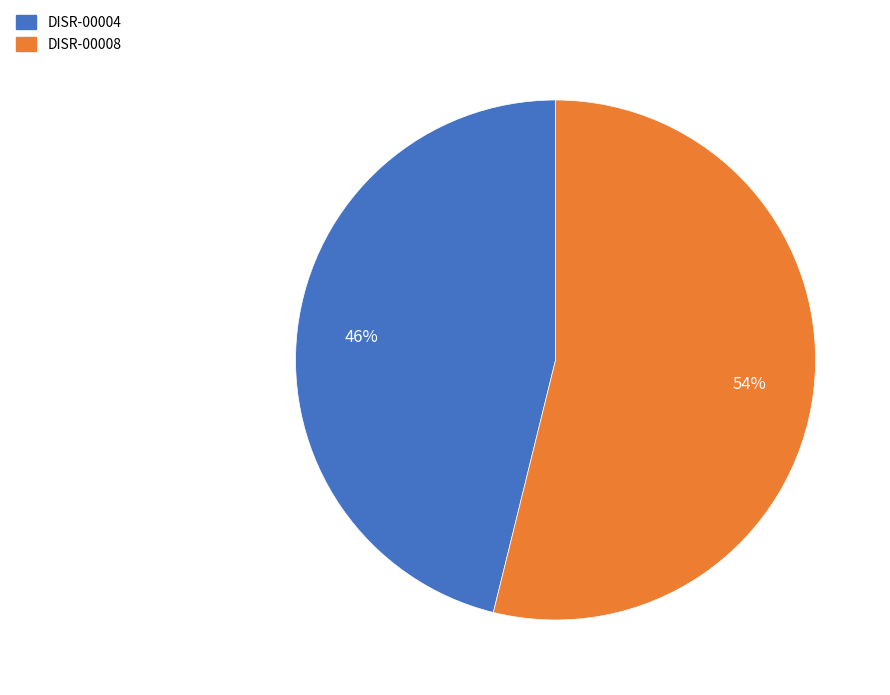

What is the largest slice in the pie chart?

DISR-00008